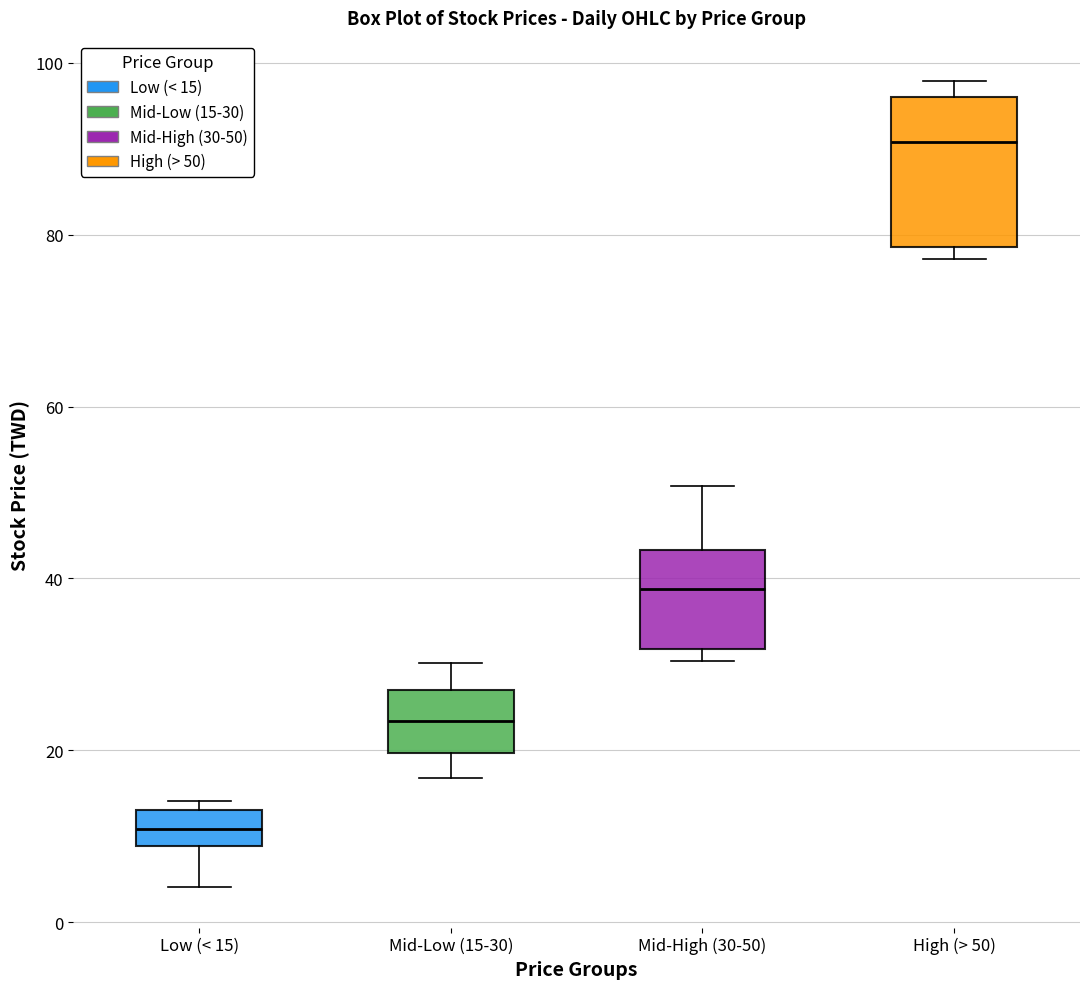

Which box is the tallest, from its lower edge to its upper edge?

High (> 50)